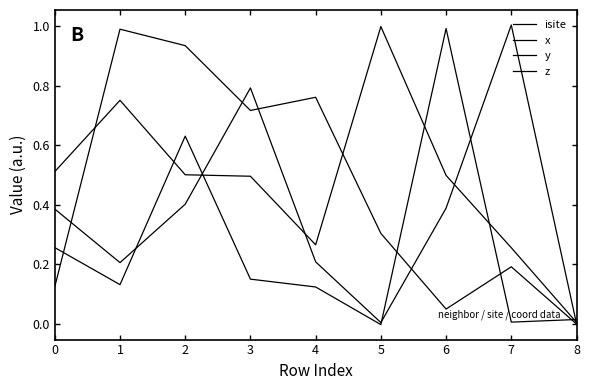

Does the chart have visible grid lines?

No